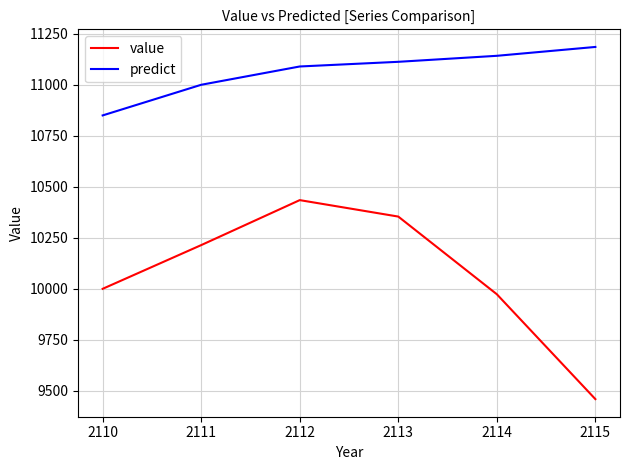

How many values in the predict series are below 11112?

3